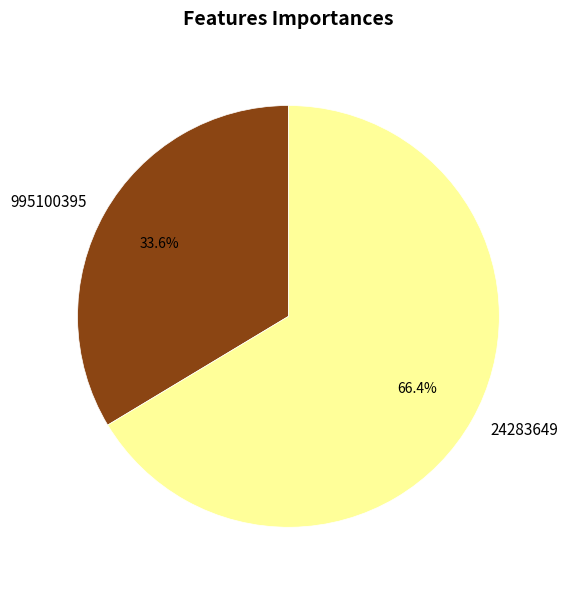

Is 24283649 the majority of the pie?

Yes